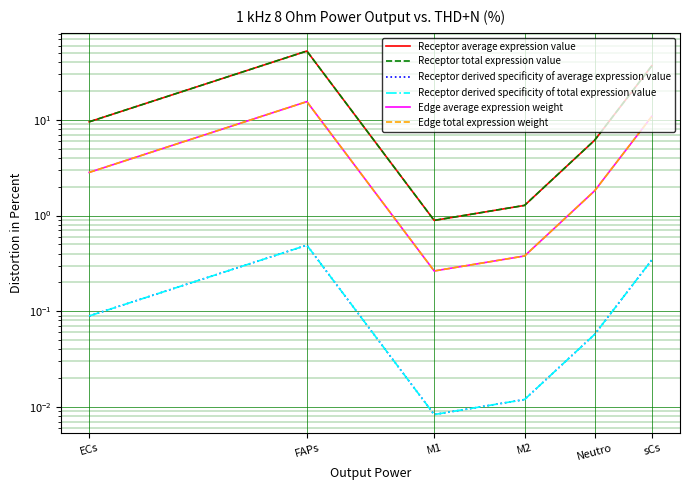

True or false: Receptor derived specificity of total expression value has a value of 0.7 at FAPs.

False